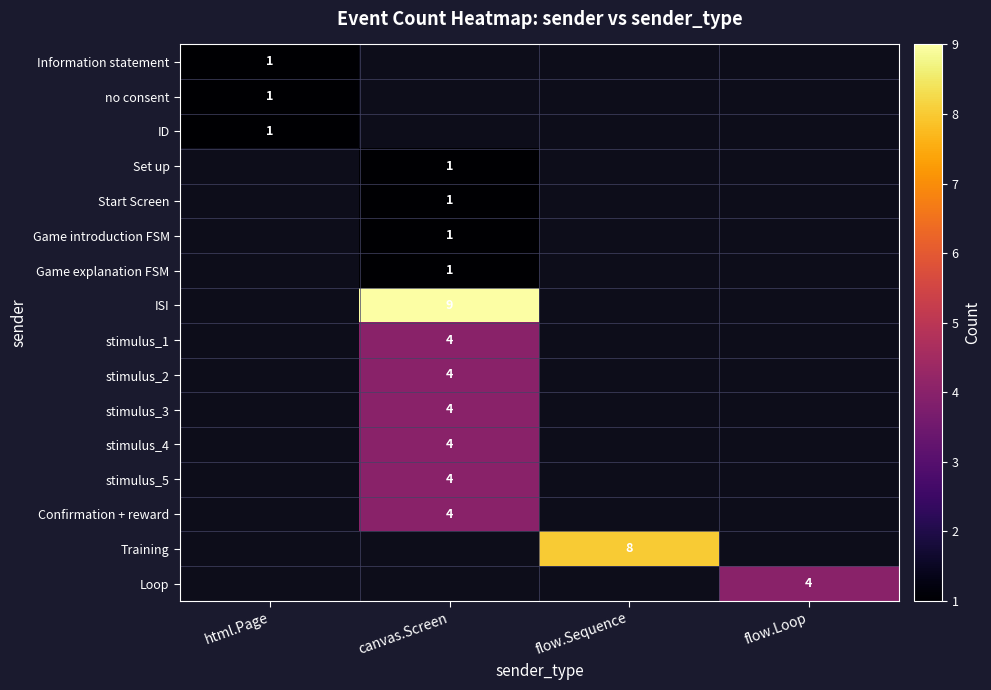

Is it true that stimulus_1 equals 7 at canvas.Screen?

False